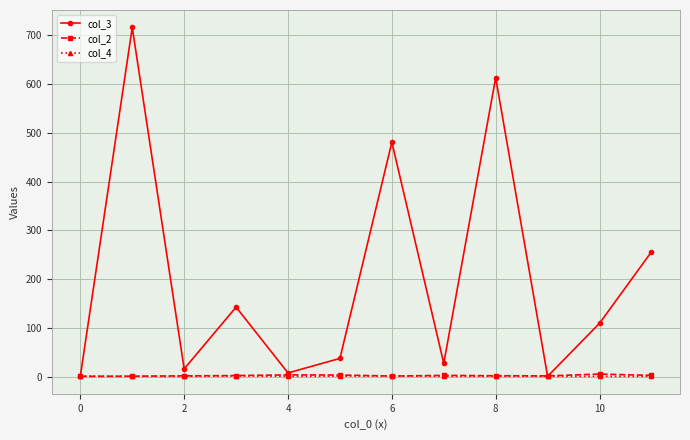

True or false: col_2 has more than 2 interior local peaks.

True